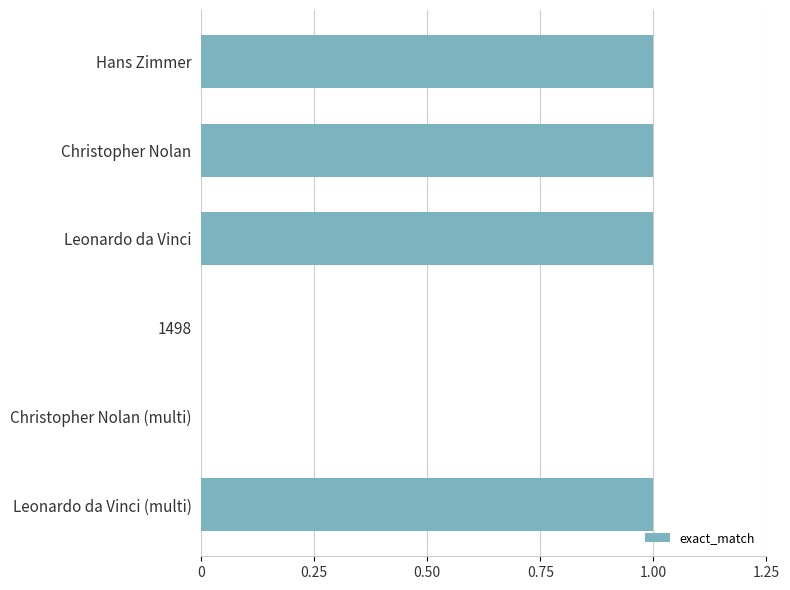

Reading top to bottom, transcribe all the data shown in this chart.

Hans Zimmer=1	Christopher Nolan=1	Leonardo da Vinci=1	1498=0	Christopher Nolan (multi)=0	Leonardo da Vinci (multi)=1